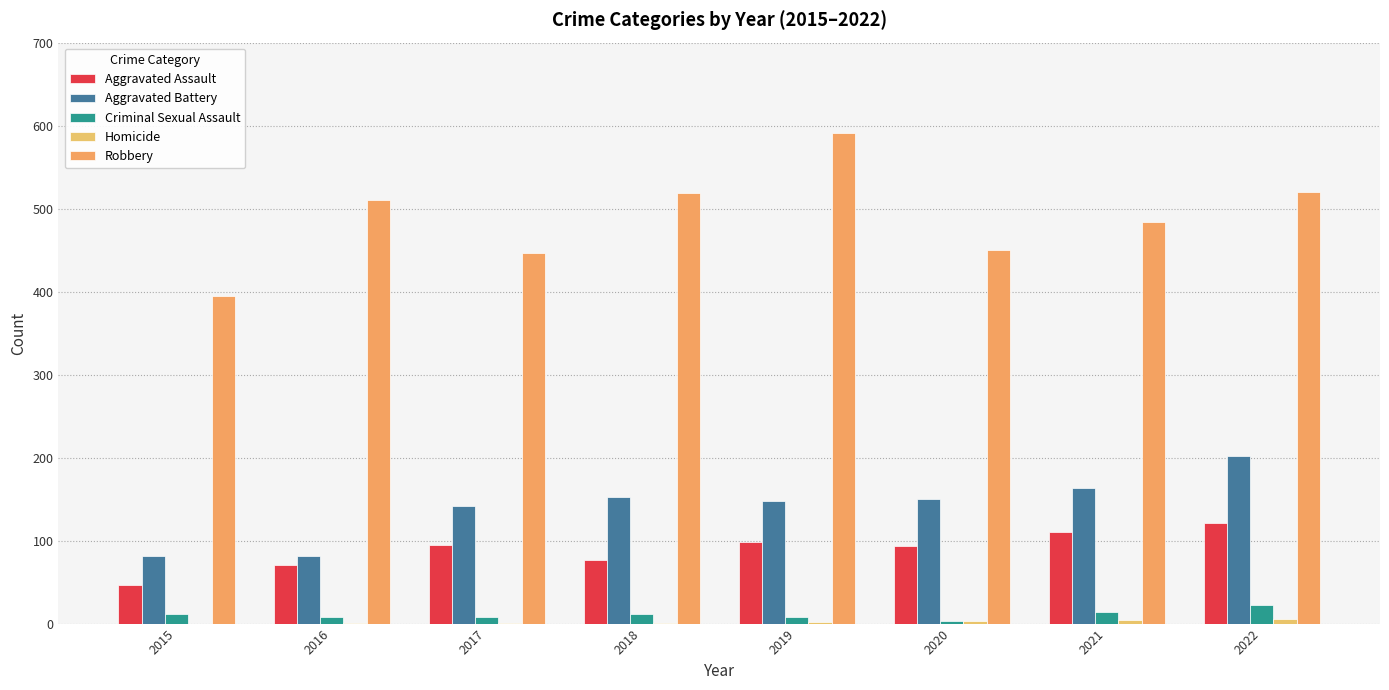

How many groups of bars are there?

8